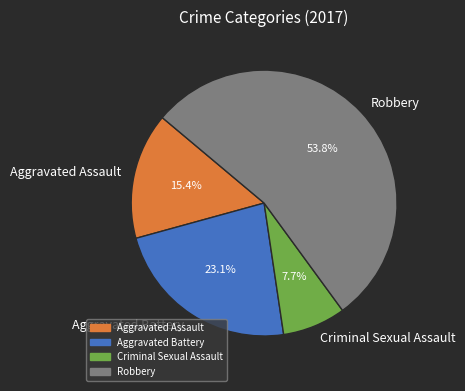

Which category accounts for the majority?

Robbery